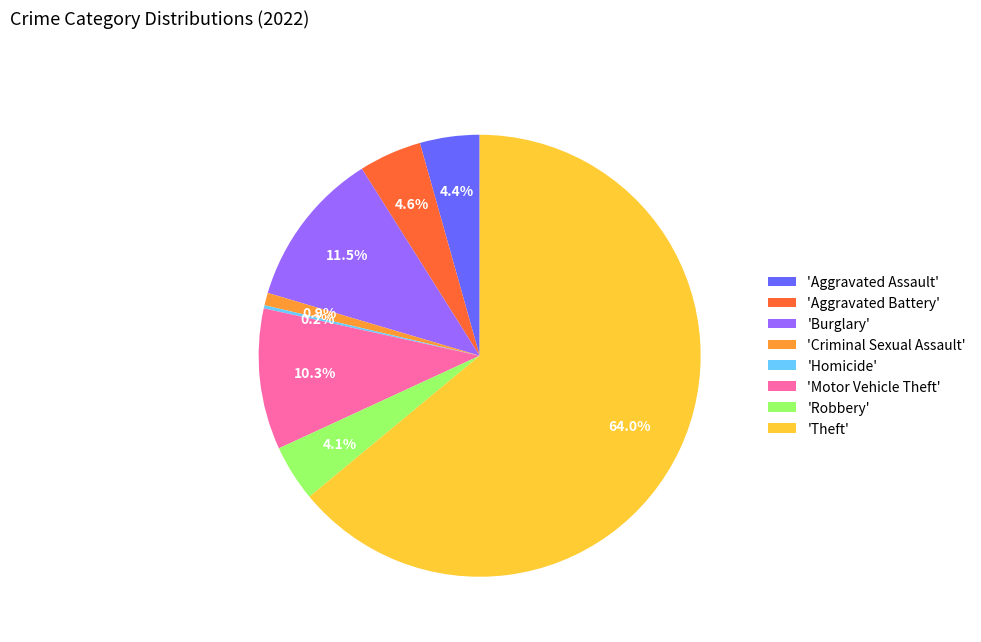

Which slice represents more than half of the pie?

'Theft'